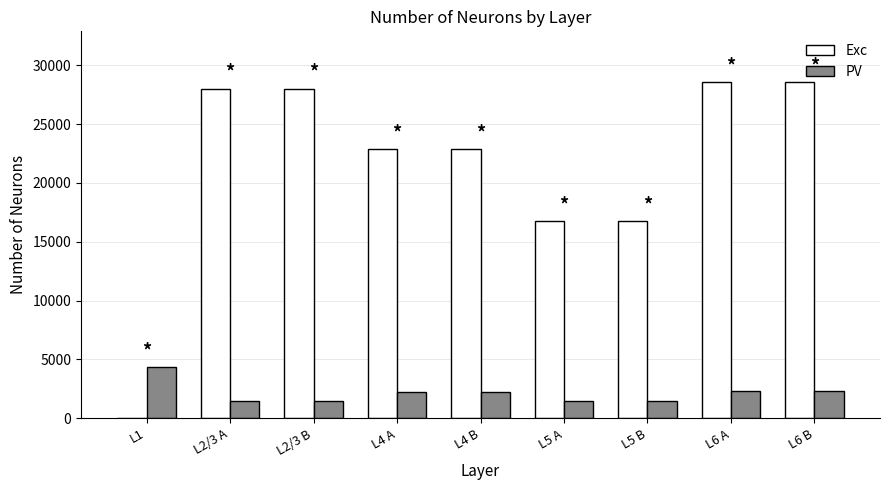

Between L1 and L5 B, which series saw the biggest shift?

Exc